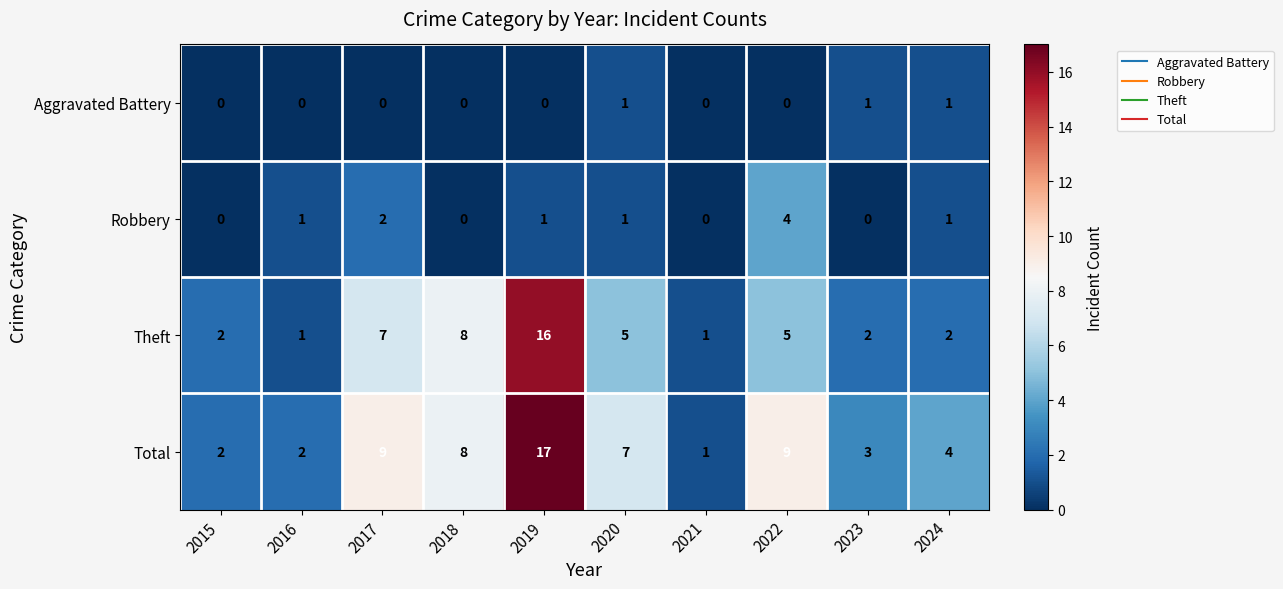

How many Aggravated Battery values are between 0 and 1?

10